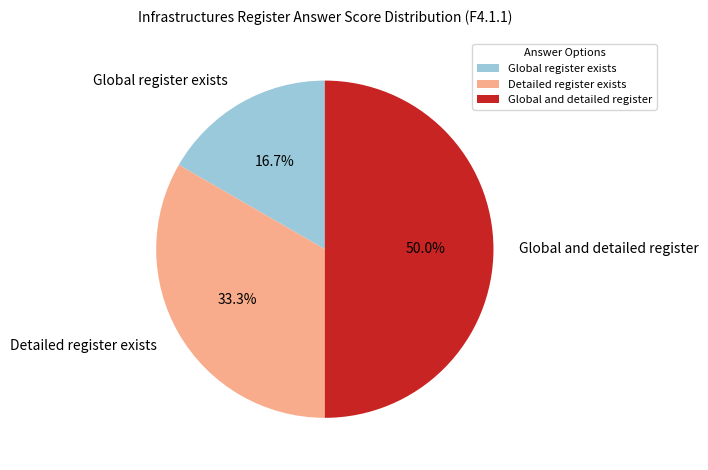

How much of the chart is everything except Global register exists?

83.3%